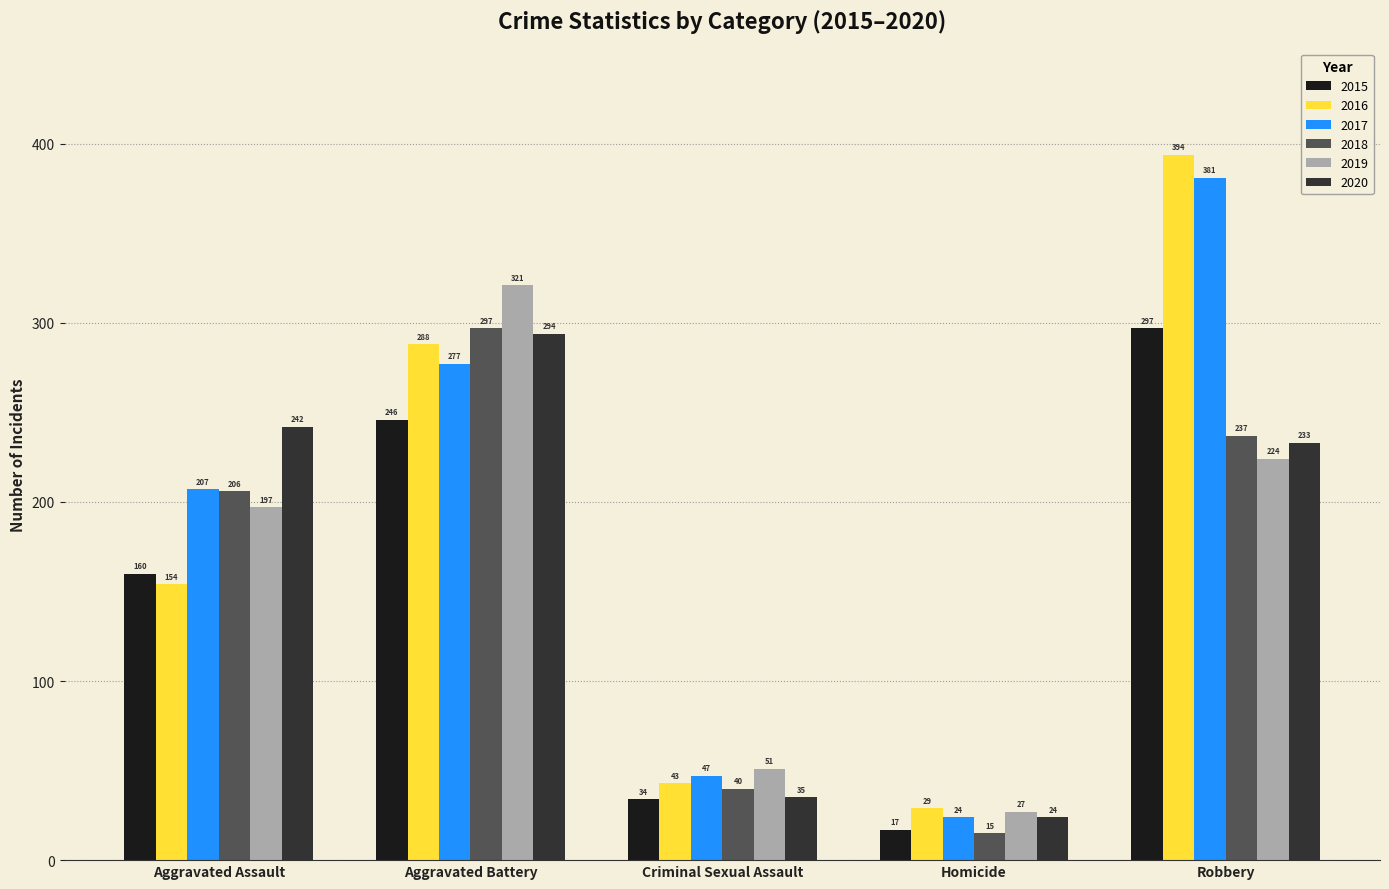

Which series has the widest spread of values?

2016